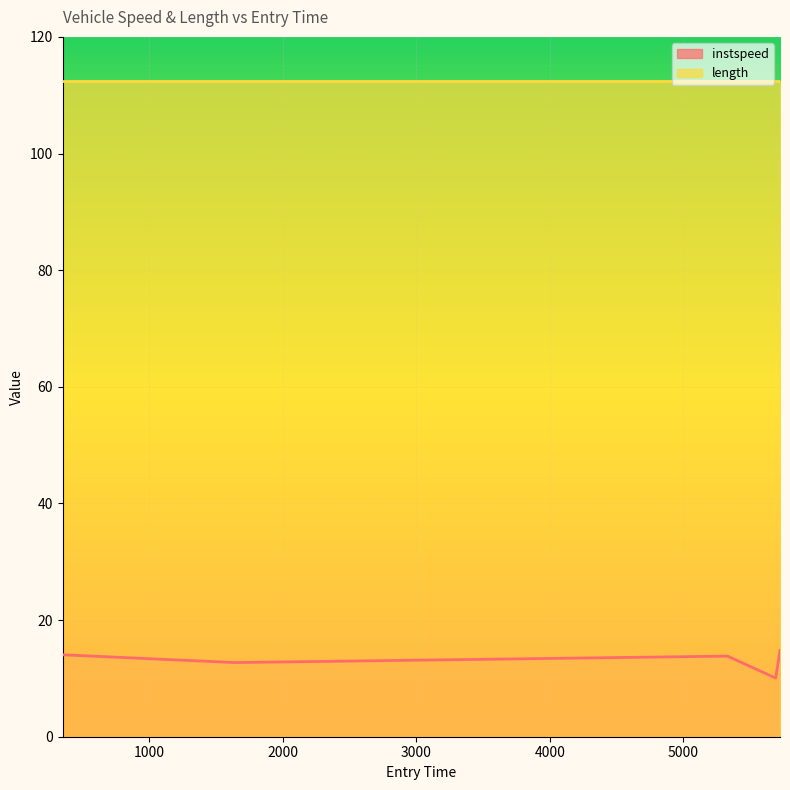

What is the minimum value shown in the chart?

10.1